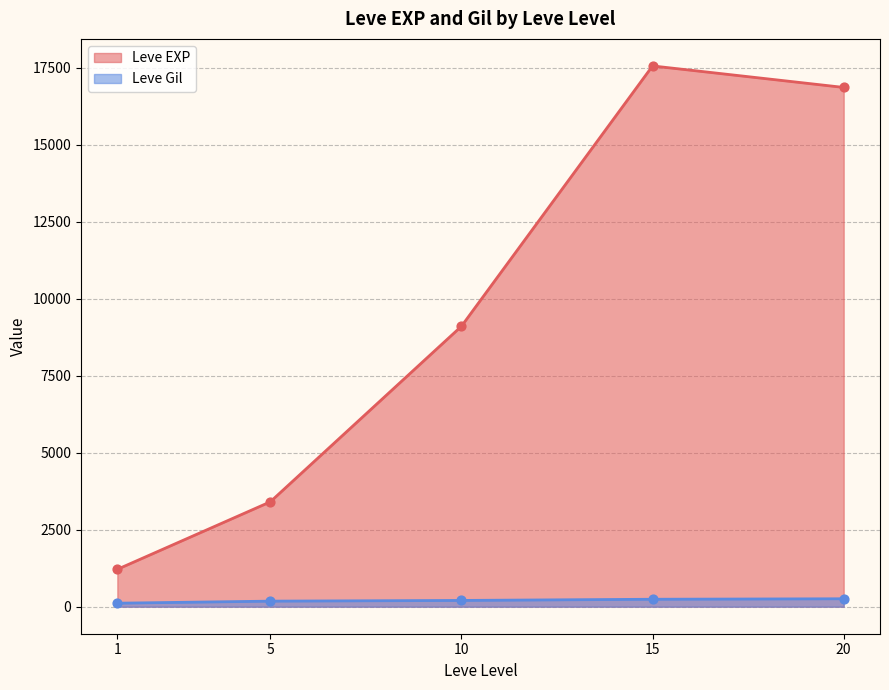

At which category is the sum across all series the highest?

15